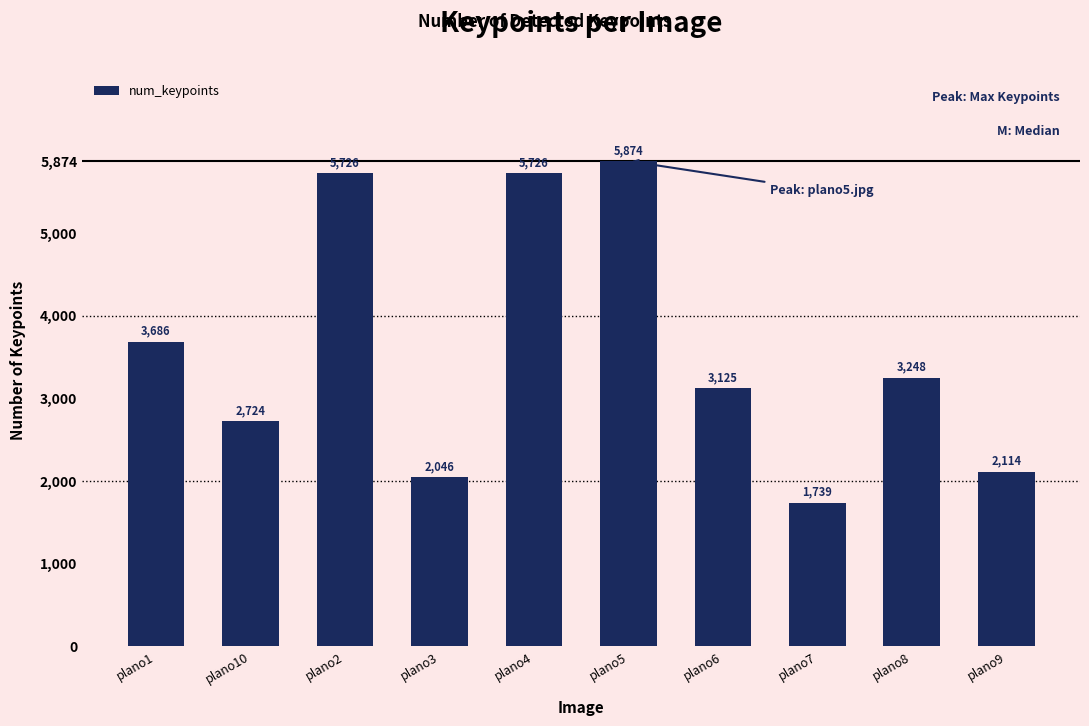

At which category does the chart reach its peak across all series?

plano5